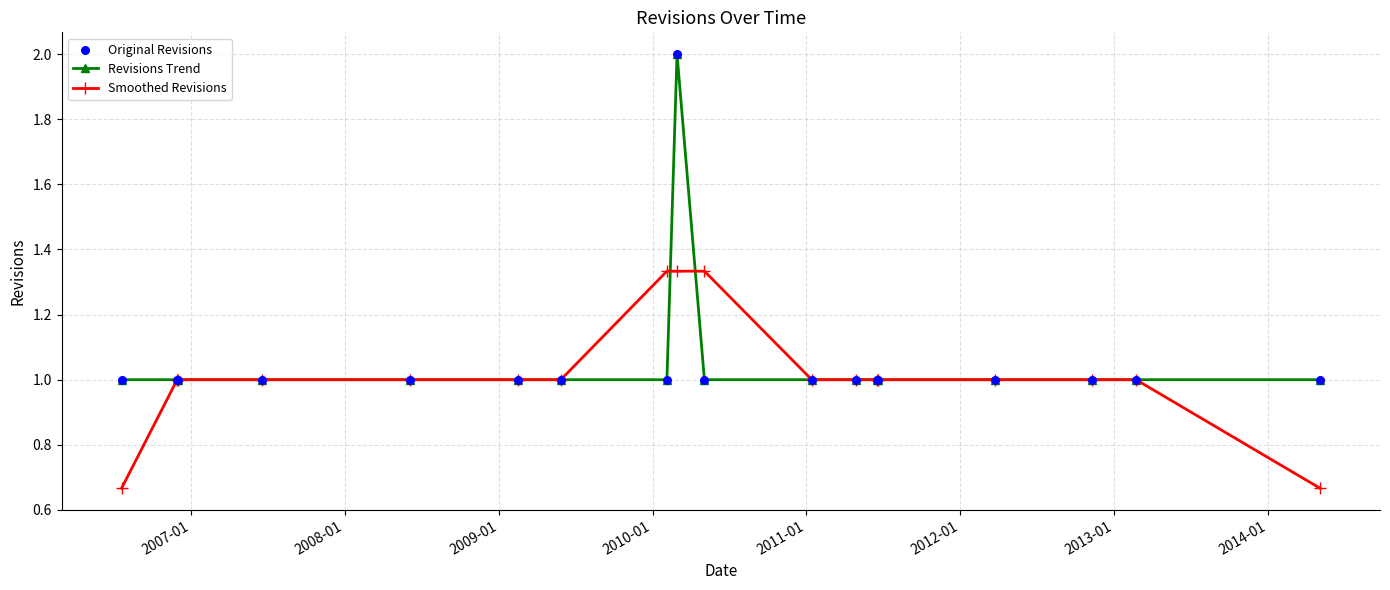

Which series has the largest total across all categories?

Revisions Trend